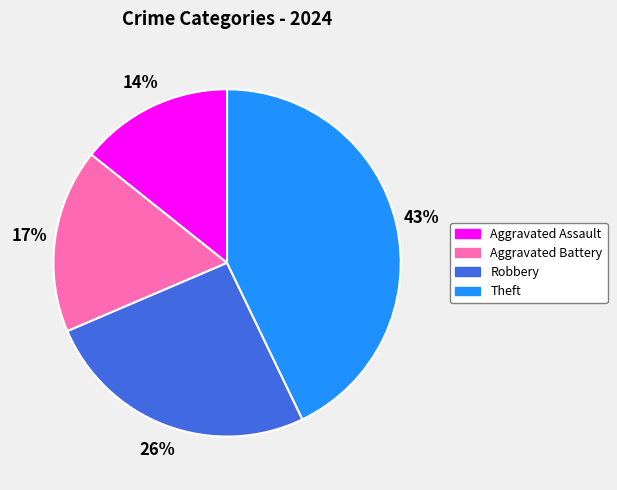

True or false: Robbery accounts for 37% of the total.

False